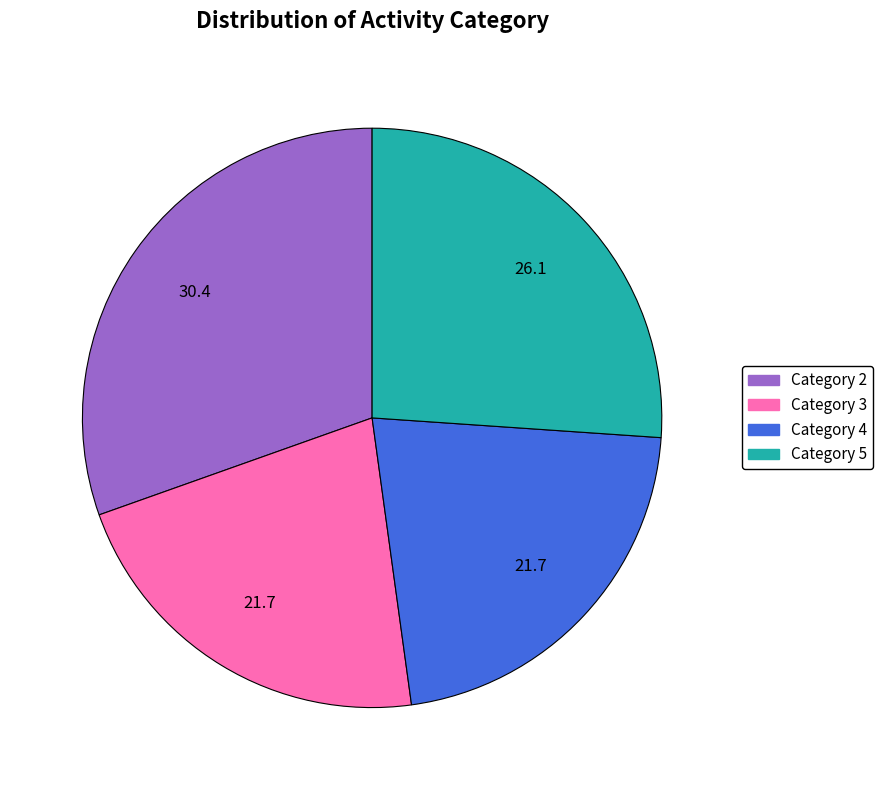

Which slice is the largest?

Category 2